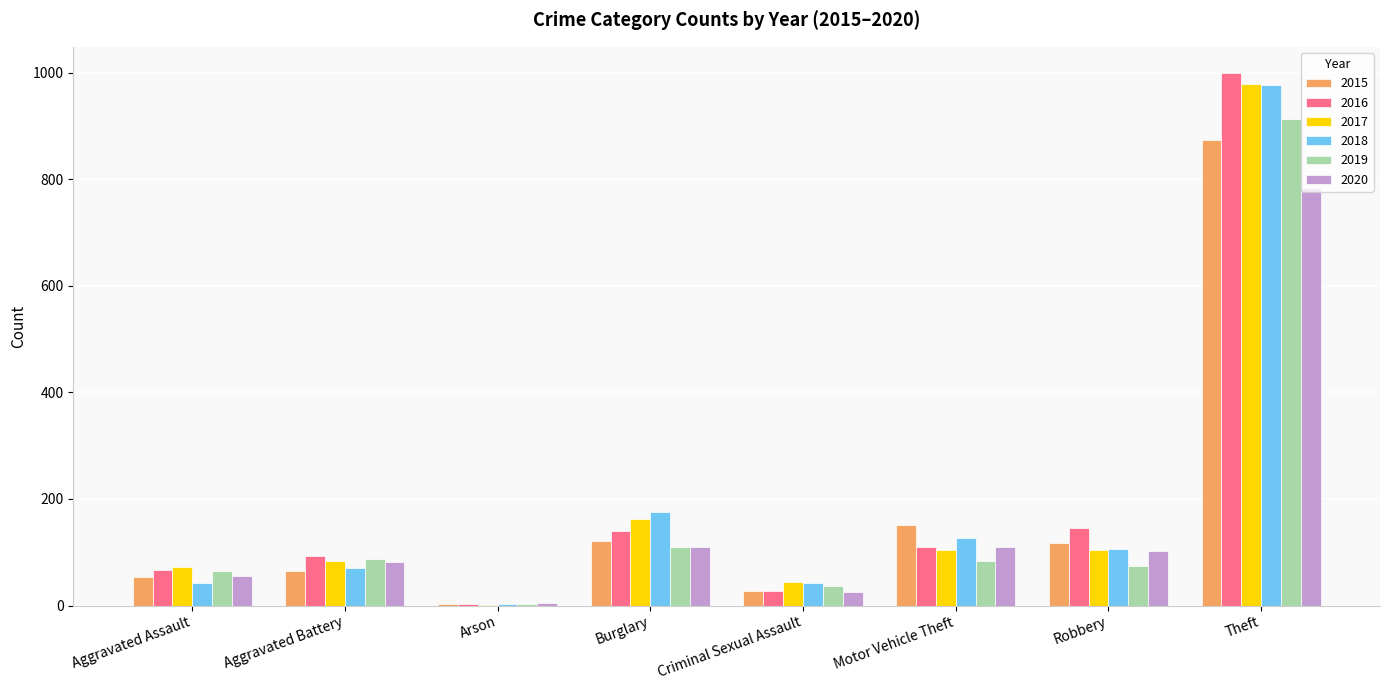

True or false: 2015 has a value of 54 at Aggravated Assault.

True